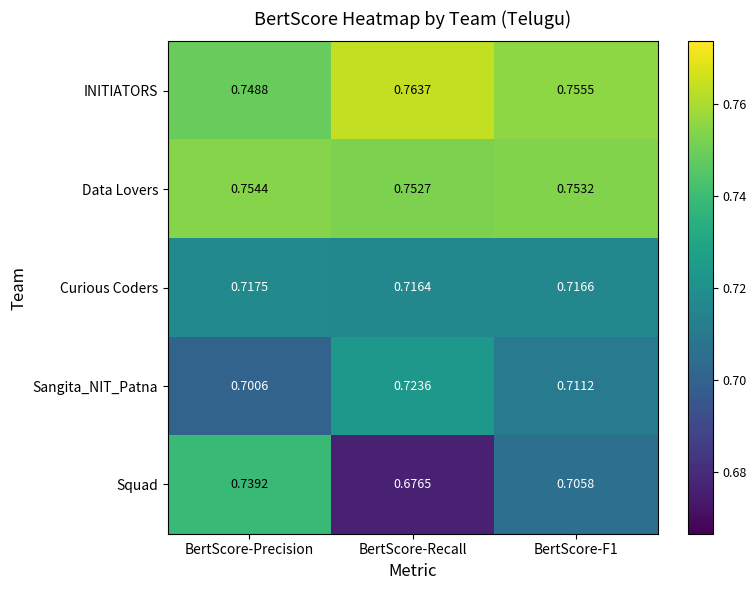

Where is Data Lovers nearest to the value 0?

BertScore-Recall